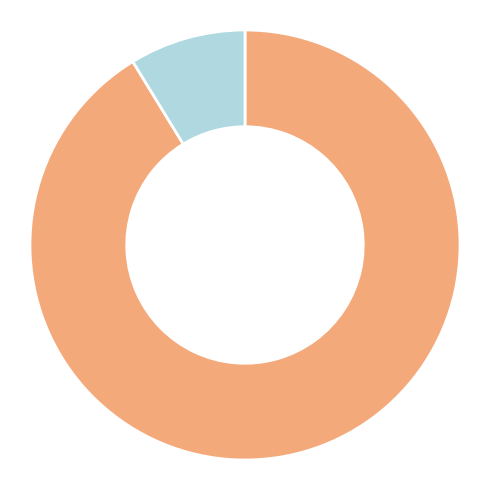

Is there any slice that represents more than half of the pie?

Yes